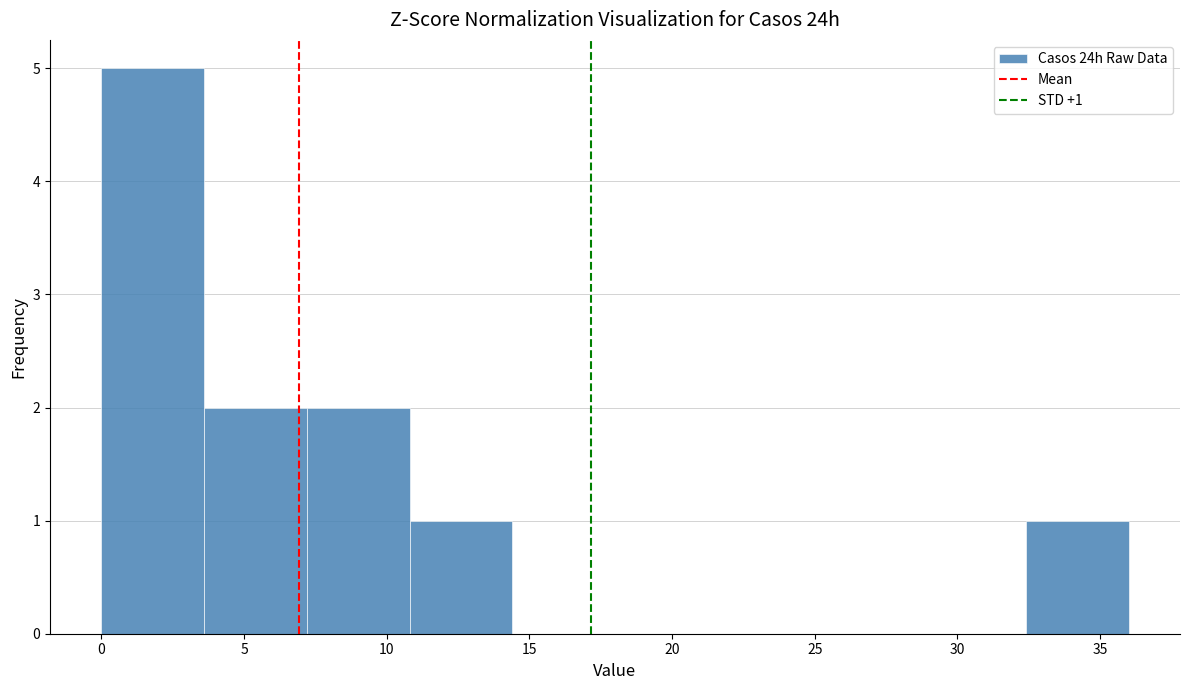

Which range on the x-axis has the tallest bar?

0.0 to 3.6